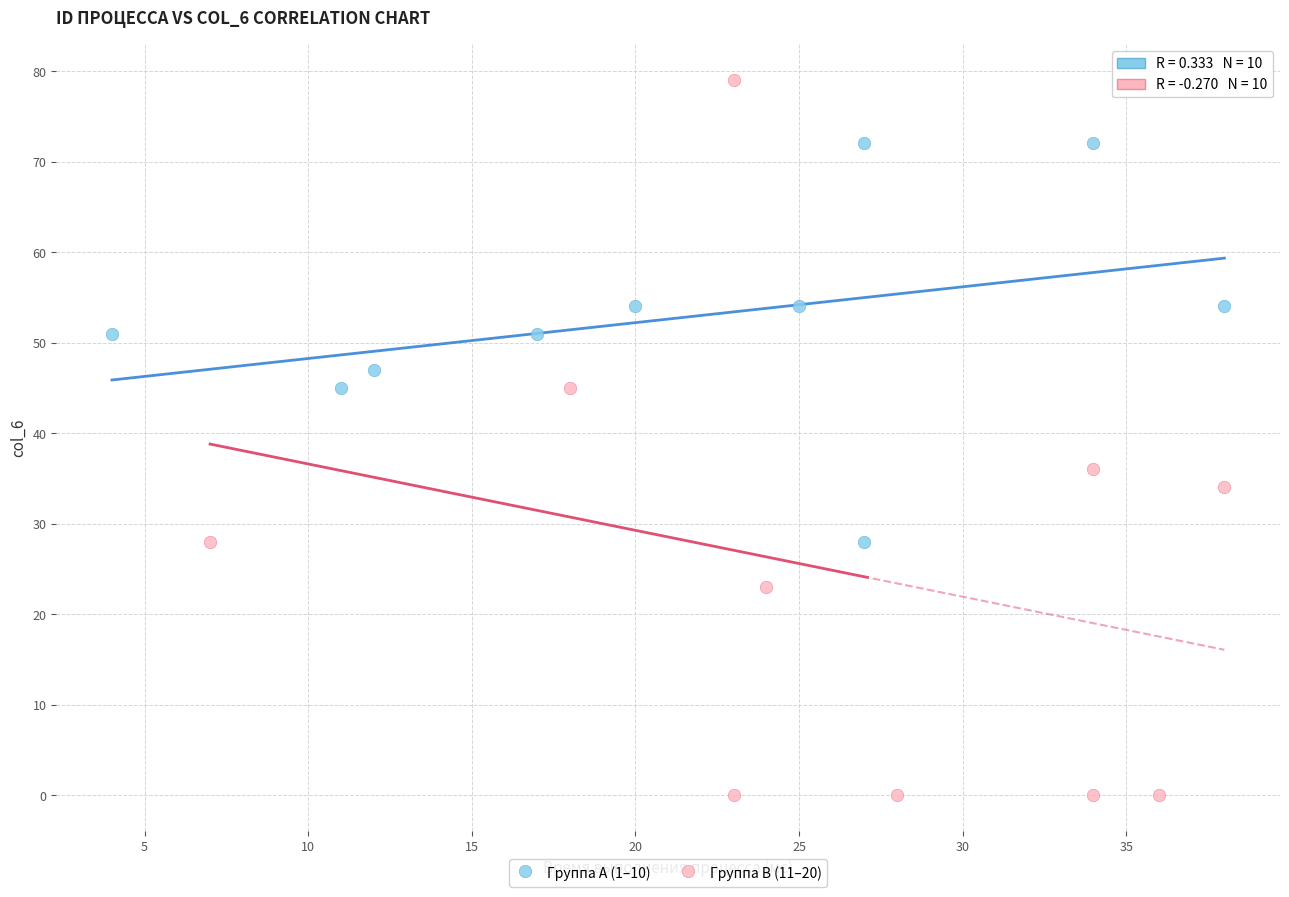

Which series has the widest spread of Y values?

Группа B (11–20)